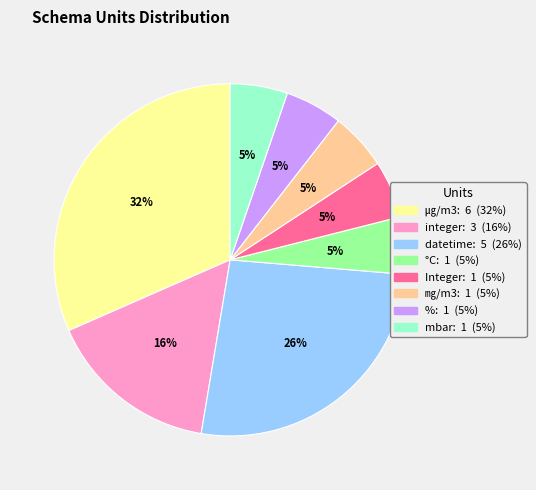

To the nearest percent, what is the average slice percentage?

12%